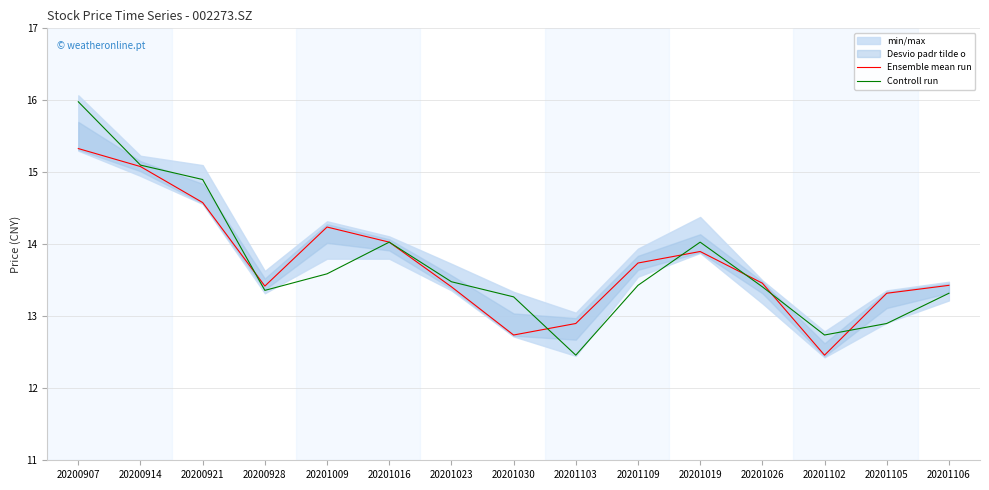

What is the difference between the maximum and minimum values in the Controll run series?

3.5